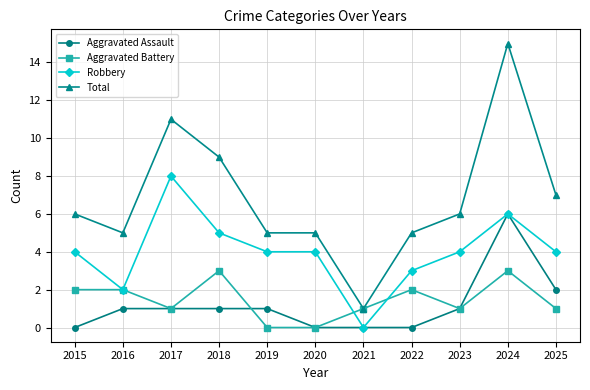

Is the value of Total at 2018 greater than the value of Robbery at 2017?

Yes